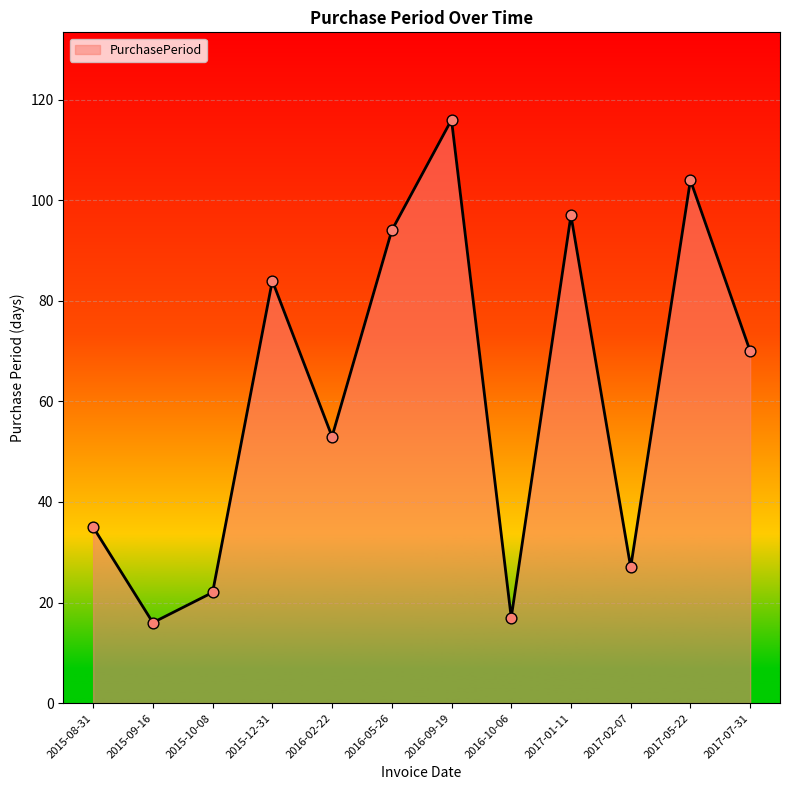

Approximately how many times larger is the value at 2017-02-07 compared to 2017-07-31?

0.4